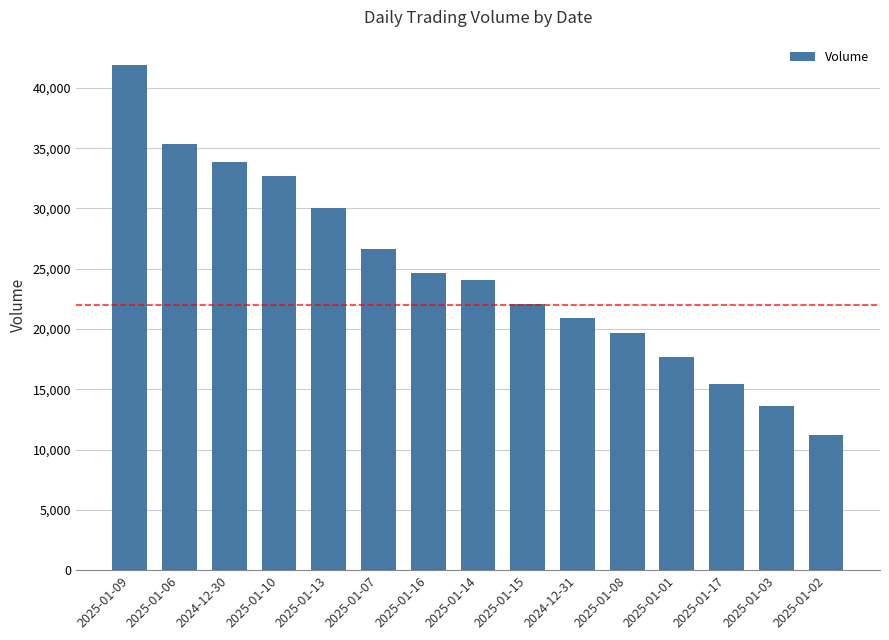

Rank the categories by value from highest to lowest.

2025-01-09, 2025-01-06, 2024-12-30, 2025-01-10, 2025-01-13, 2025-01-07, 2025-01-16, 2025-01-14, 2025-01-15, 2024-12-31, 2025-01-08, 2025-01-01, 2025-01-17, 2025-01-03, 2025-01-02